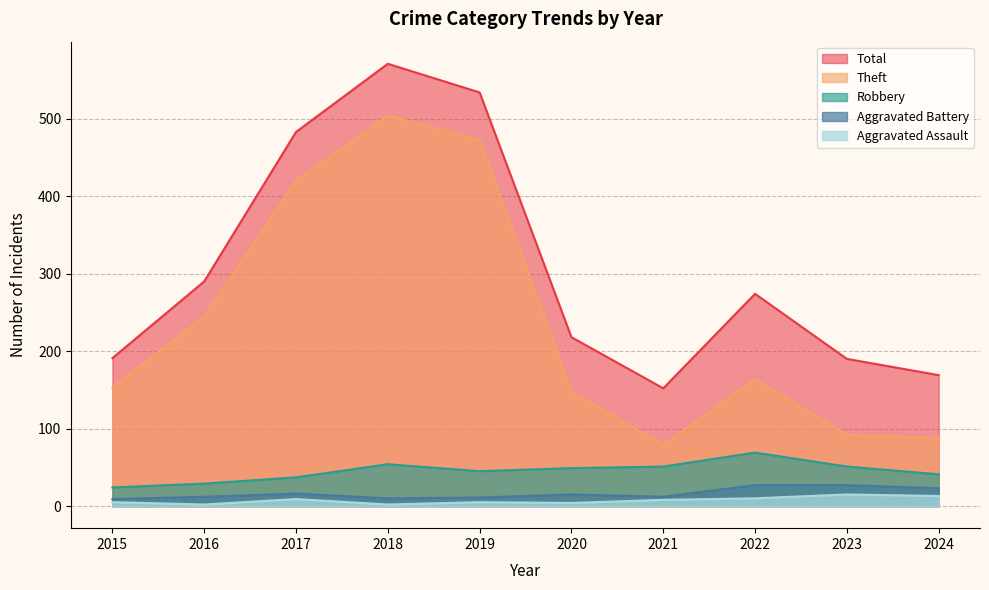

Where is the first local minimum for Aggravated Assault?

2016